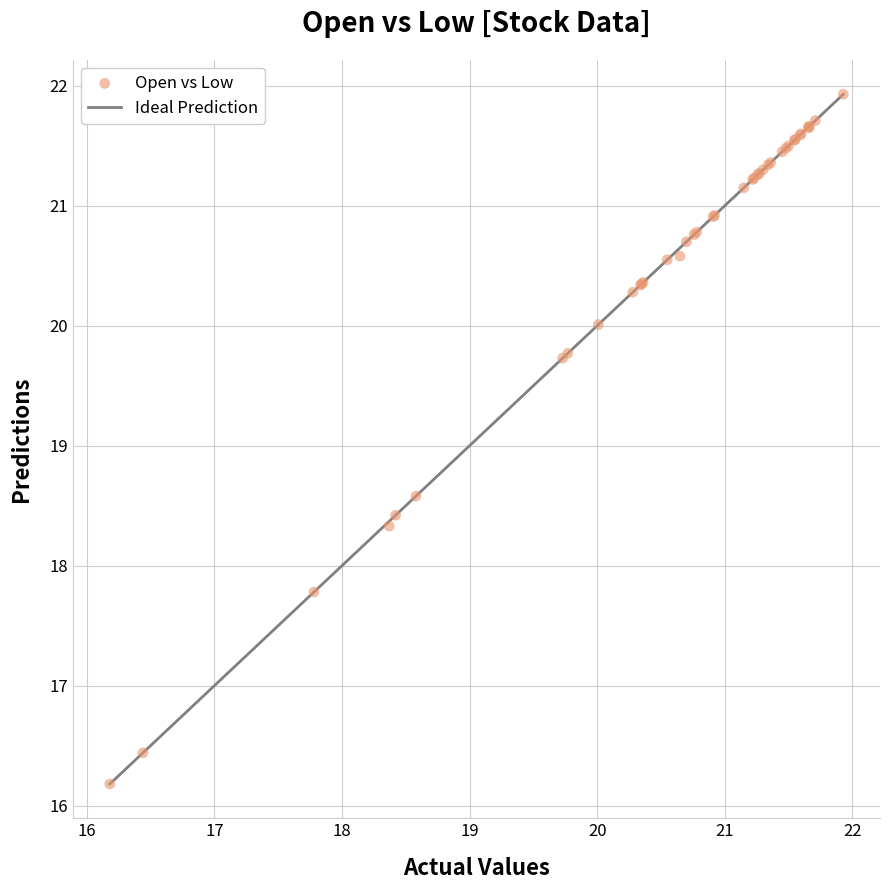

What Y value in the scatter plot is closest to 19?

18.6